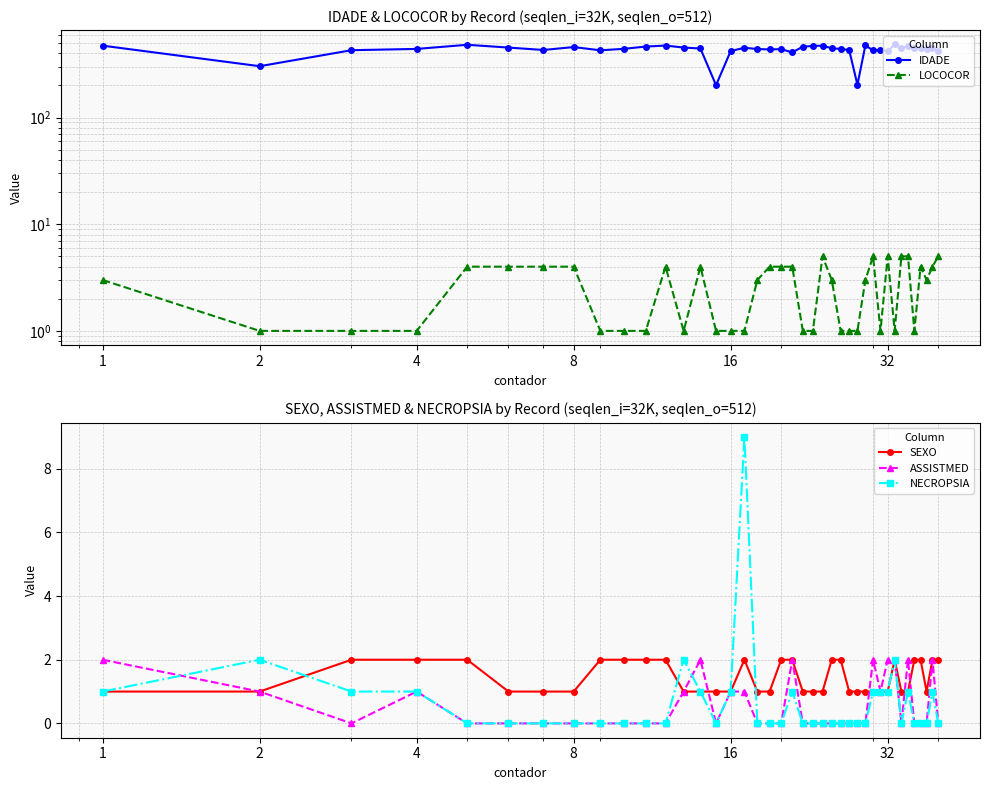

List the series in order of their peak value, lowest first.

SEXO, ASSISTMED, LOCOCOR, NECROPSIA, IDADE